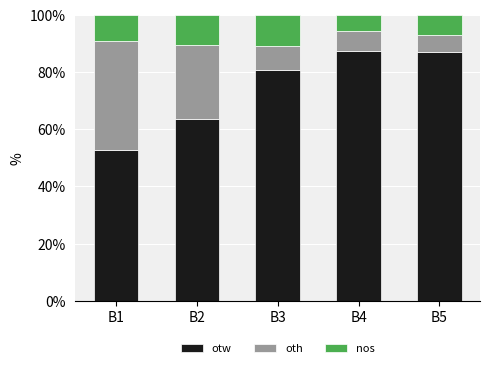

What is the total value across all series at B2?

100.0